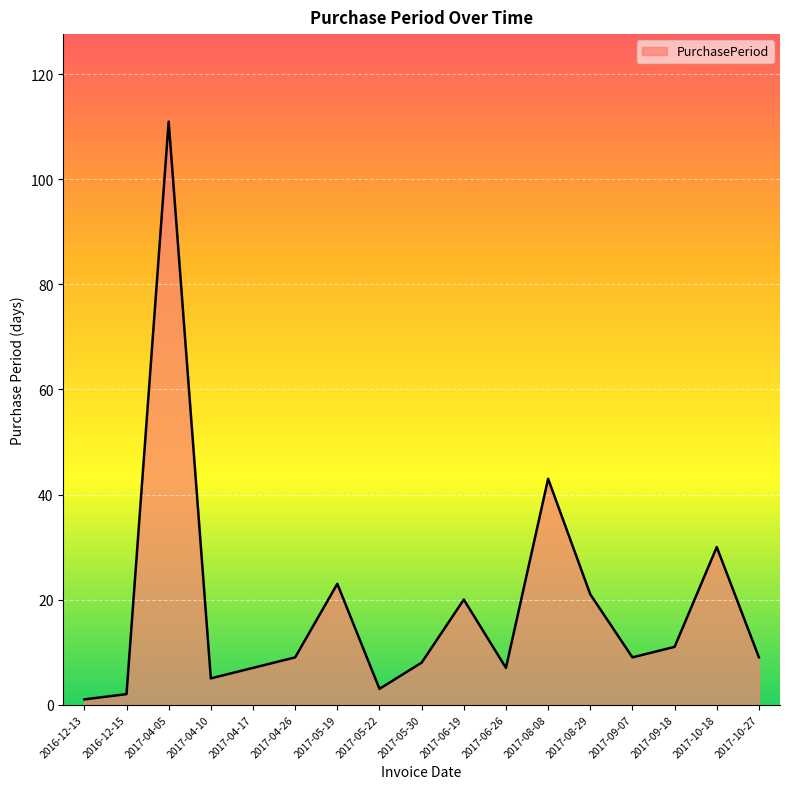

What is the smallest value displayed?

1